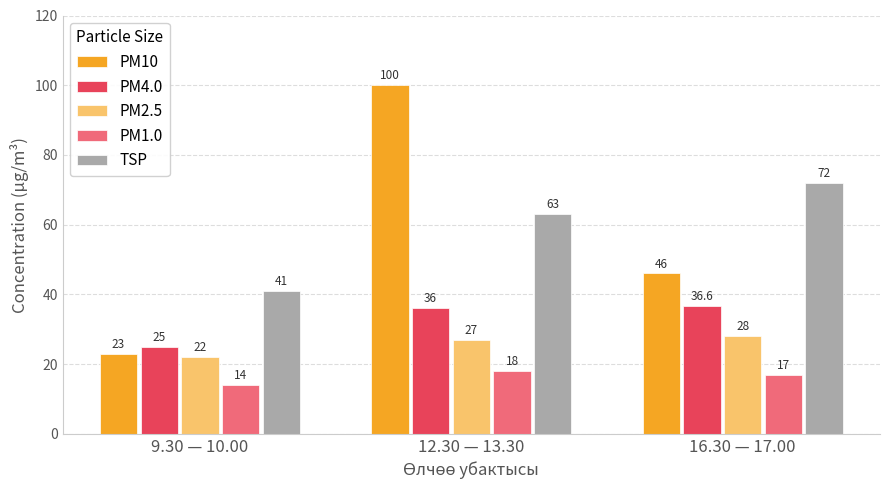

At which label is PM4.0 closest to 30?

9.30 — 10.00